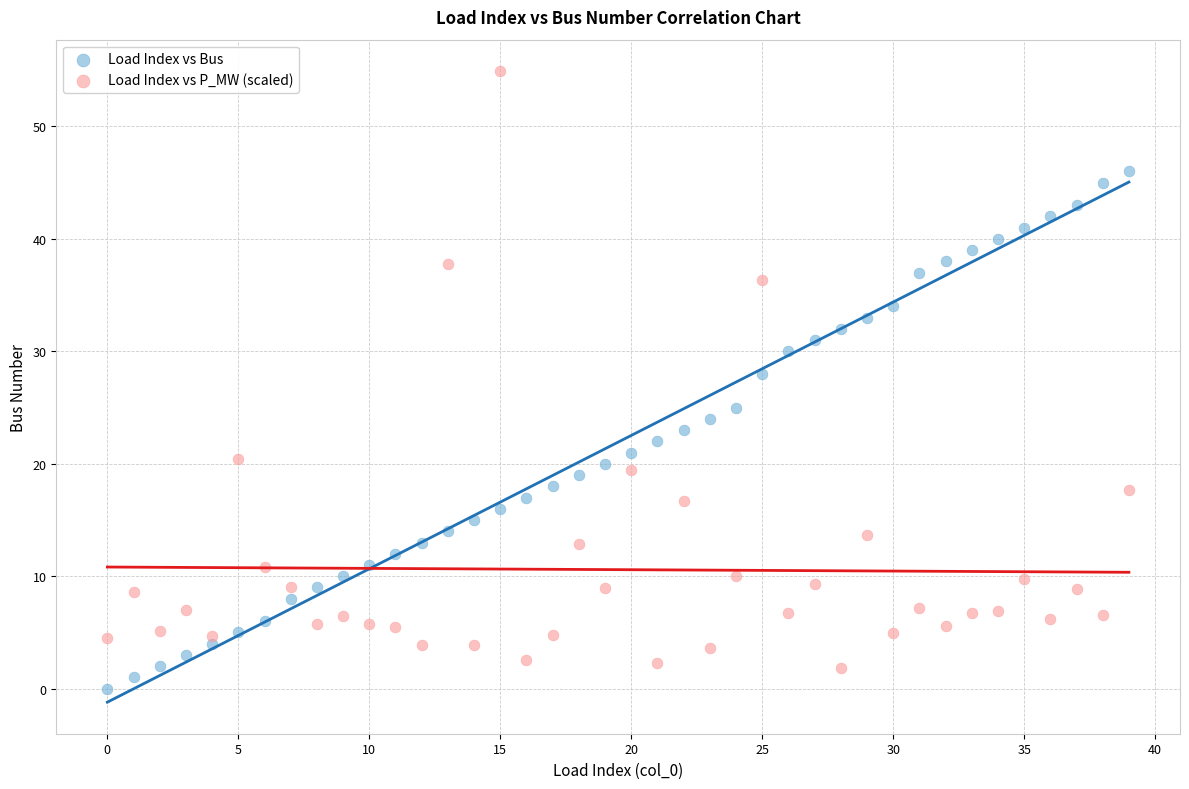

Across all series, what Y value is closest to 27?

28.0